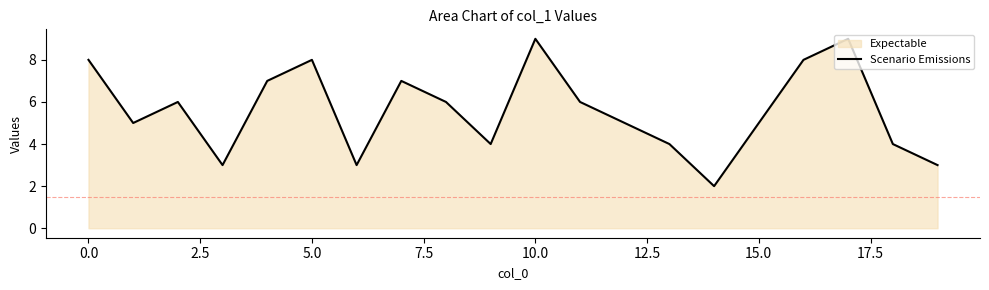

The value at 15.0 is 7. True or false?

False